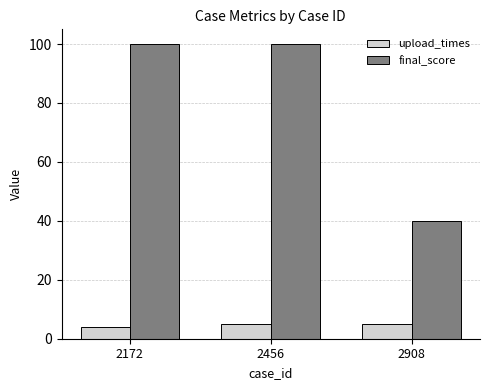

Is the value of upload_times at 2172 greater than the value of final_score at 2456?

No